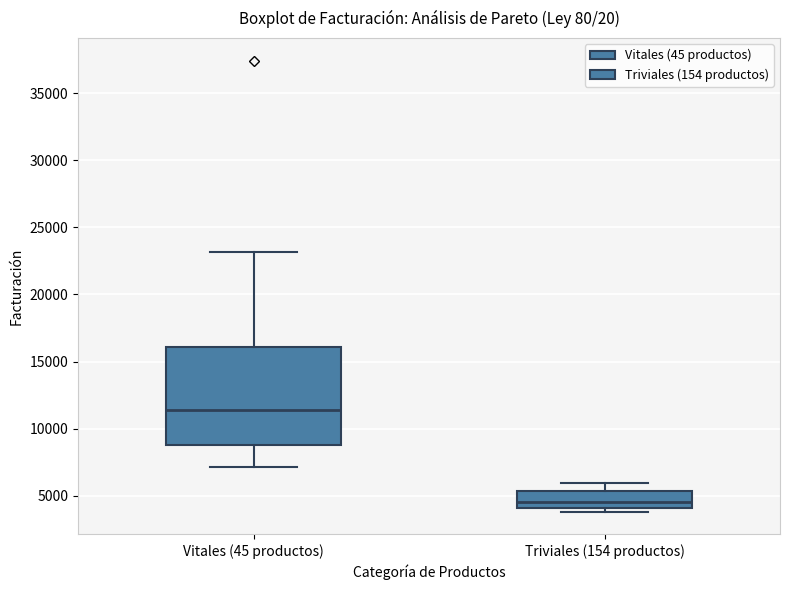

Where is the upper edge of the box for Triviales (154 productos) on the y-axis? The values are not printed on the chart, so give them approximately, as read against the axis.

5500